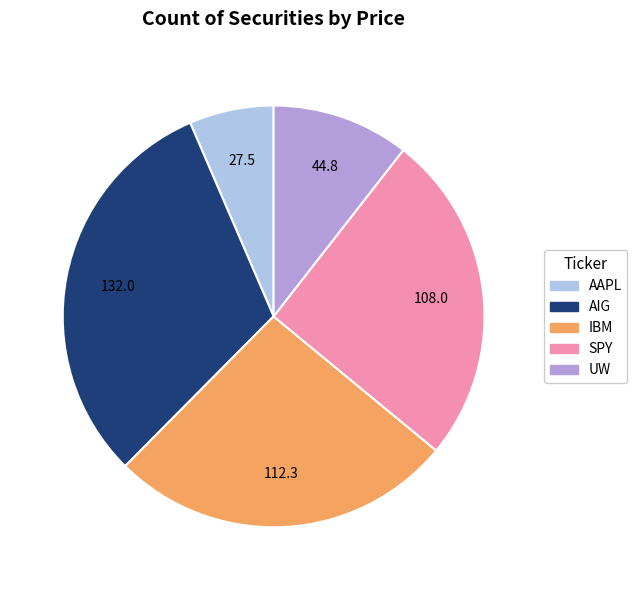

Is there any slice that represents more than half of the pie?

No